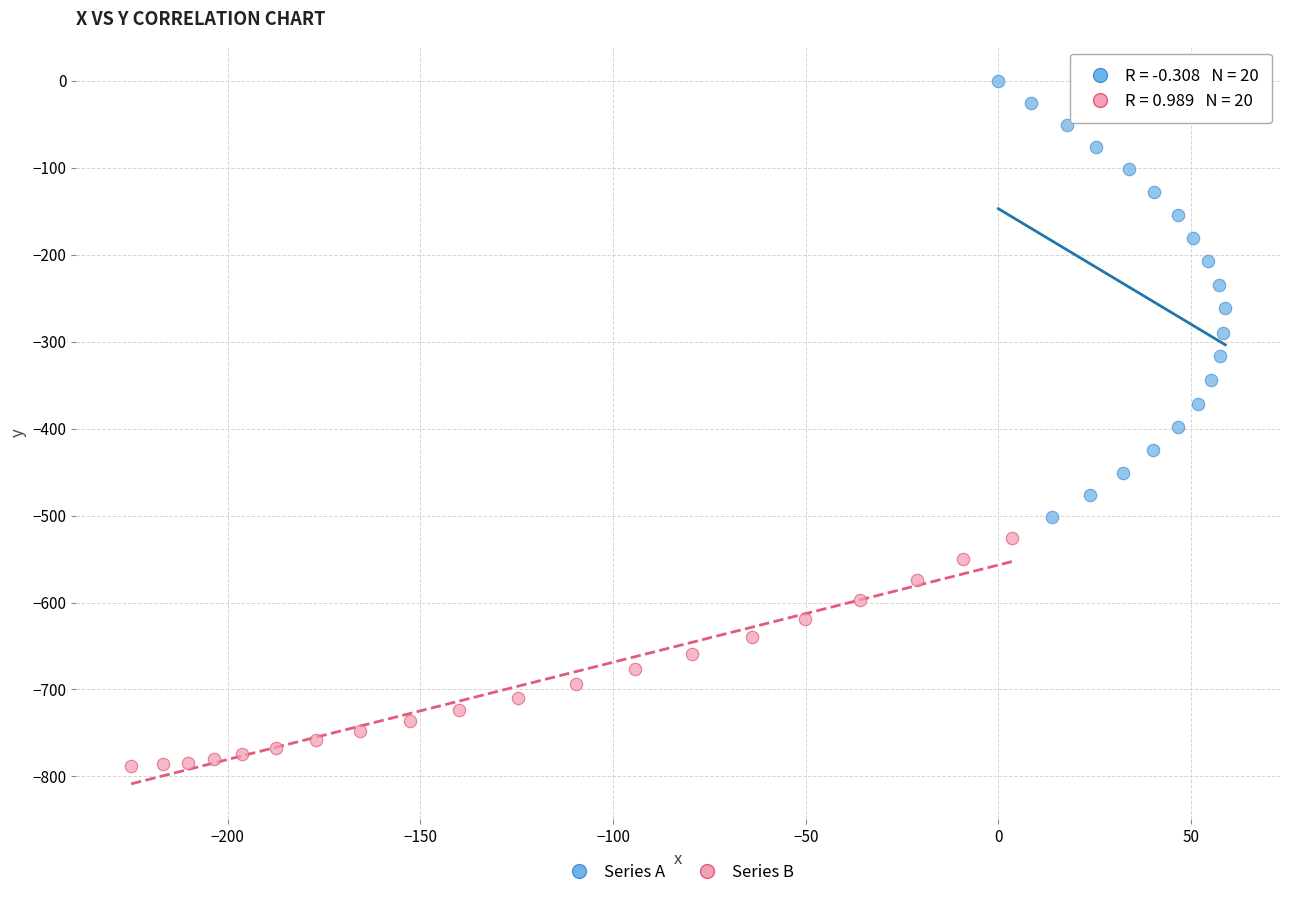

Which series contains the lowest Y value?

Series B